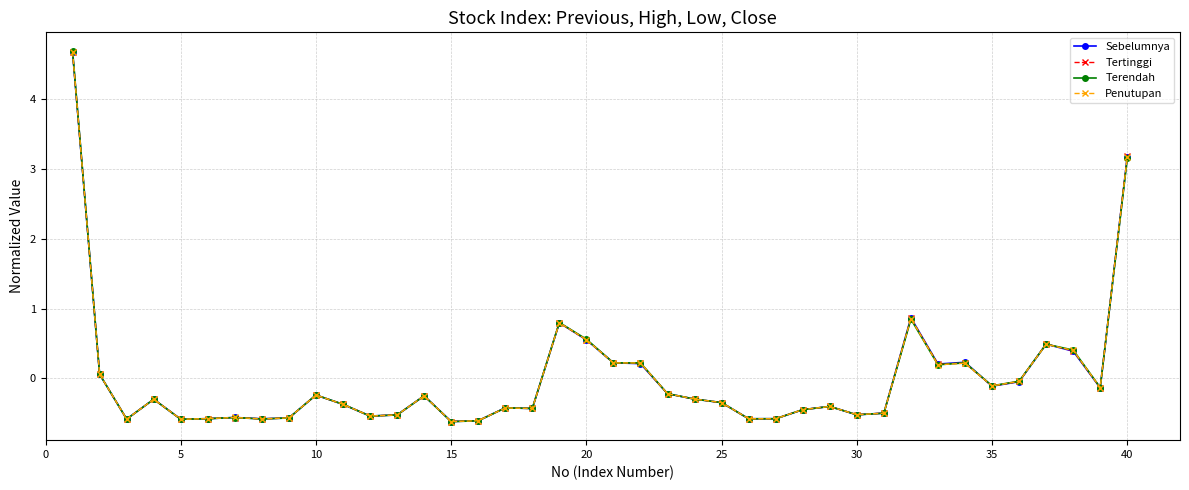

What is the greatest value displayed?

4.7